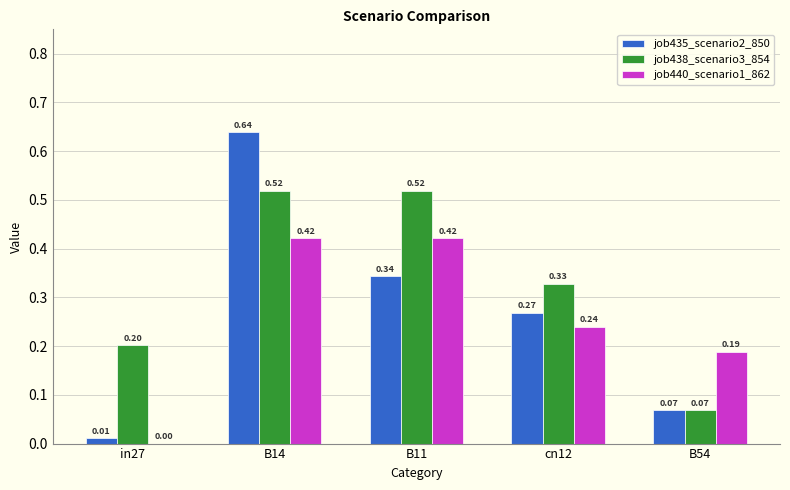

Are the bars grouped side by side (vs. stacked)?

Yes